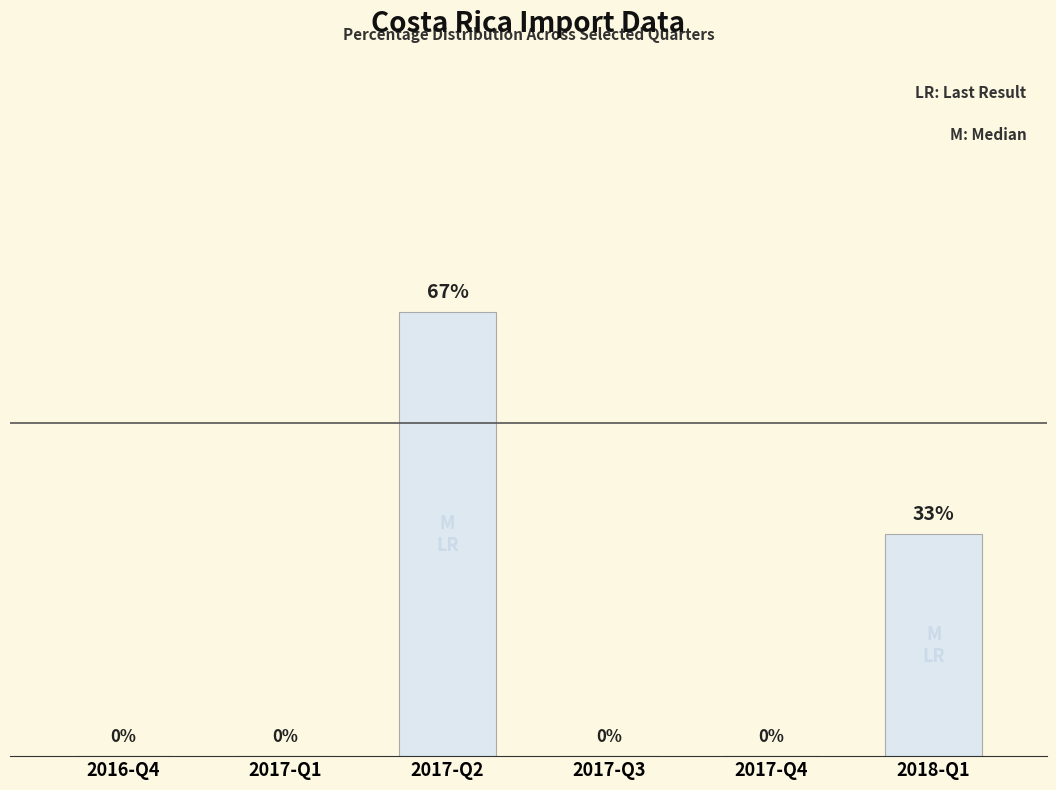

At which label is the value closest to 33?

2018-Q1